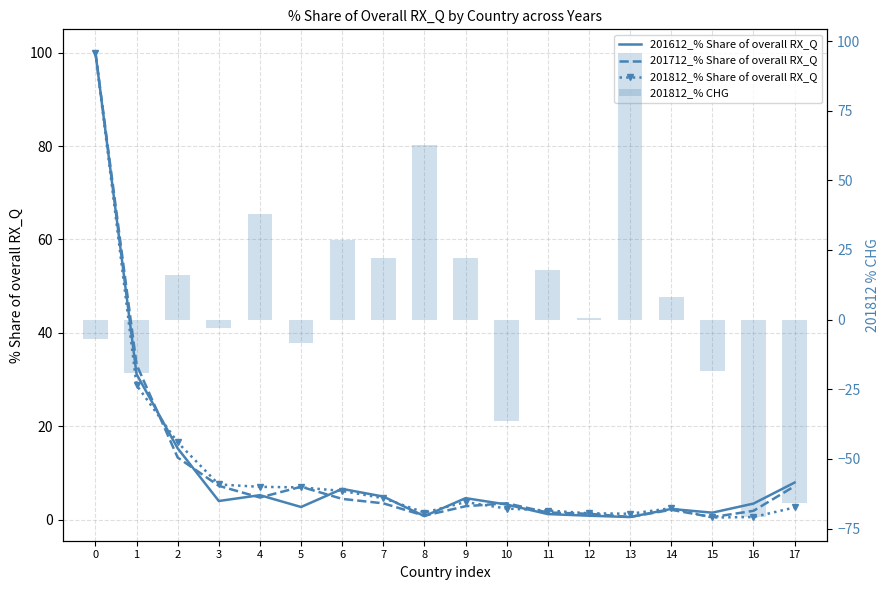

At how many categories does at least one series exceed 49?

3